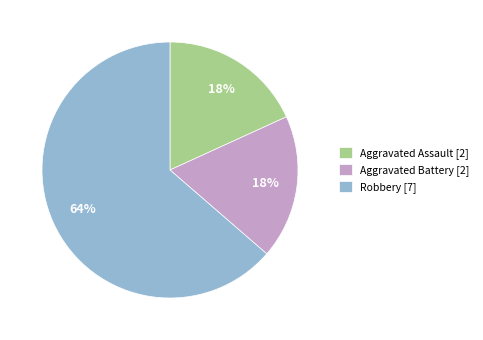

How many segments does this pie chart have?

3